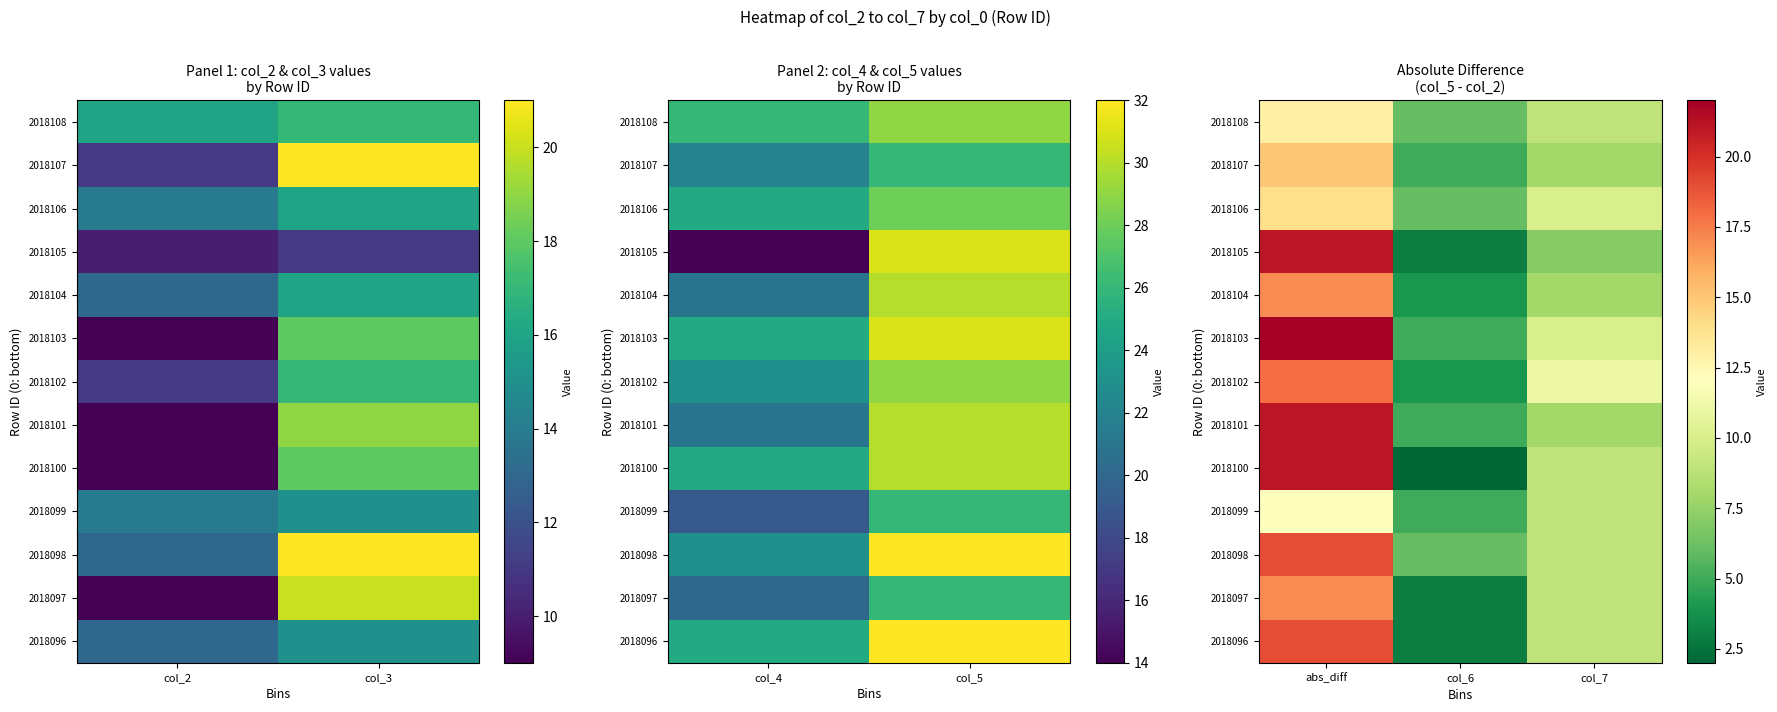

At col_6, list the series in order from smallest to largest.

2018100, 2018096, 2018097, 2018105, 2018102, 2018104, 2018099, 2018101, 2018103, 2018107, 2018098, 2018106, 2018108